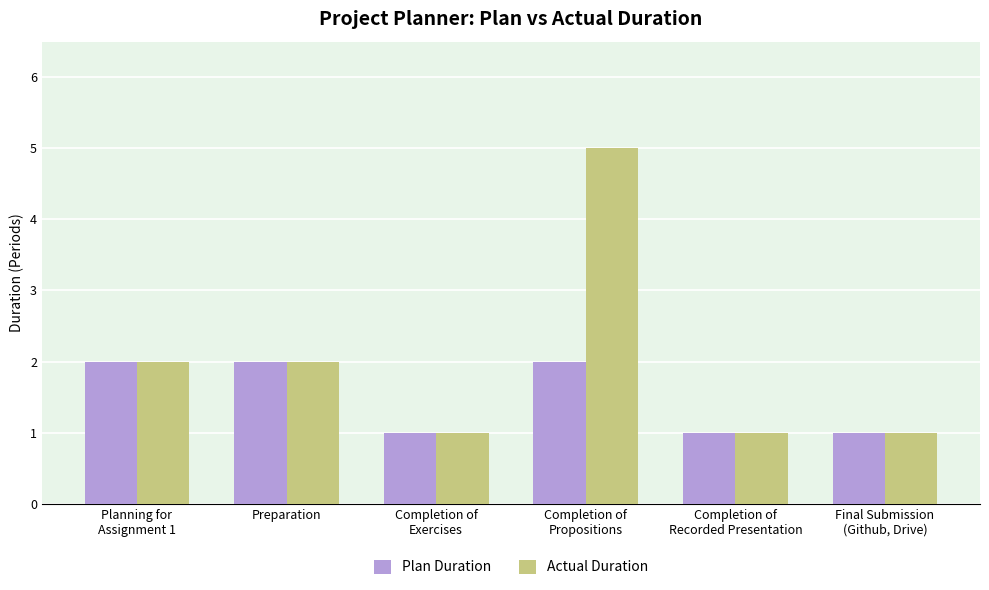

What is the difference between the maximum and second lowest values in the Actual Duration series?

4